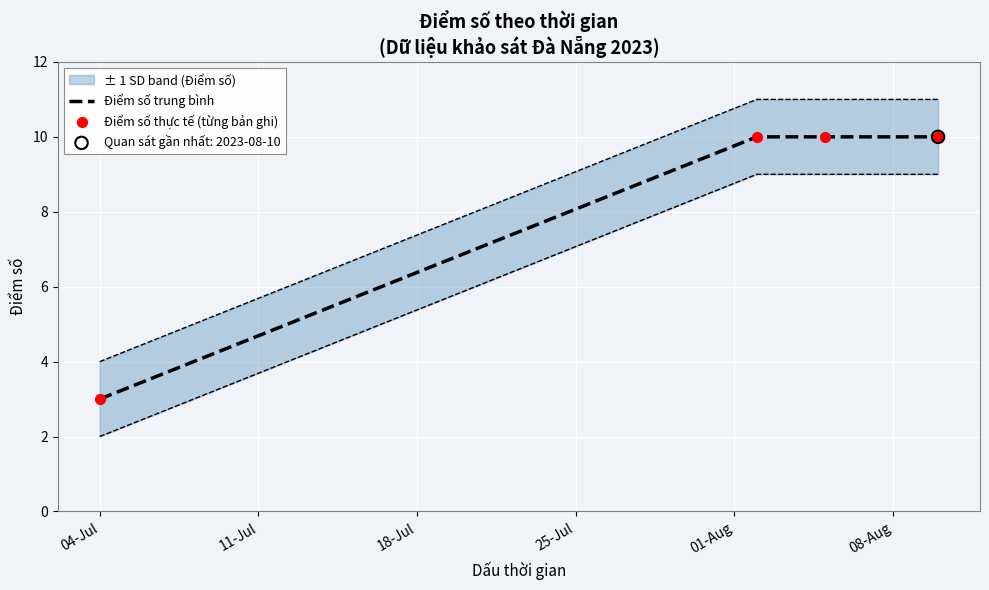

Is the value of Điểm số thực tế (từng bản ghi) at 04-Jul greater than the value of Điểm số trung bình at 04-Jul?

No